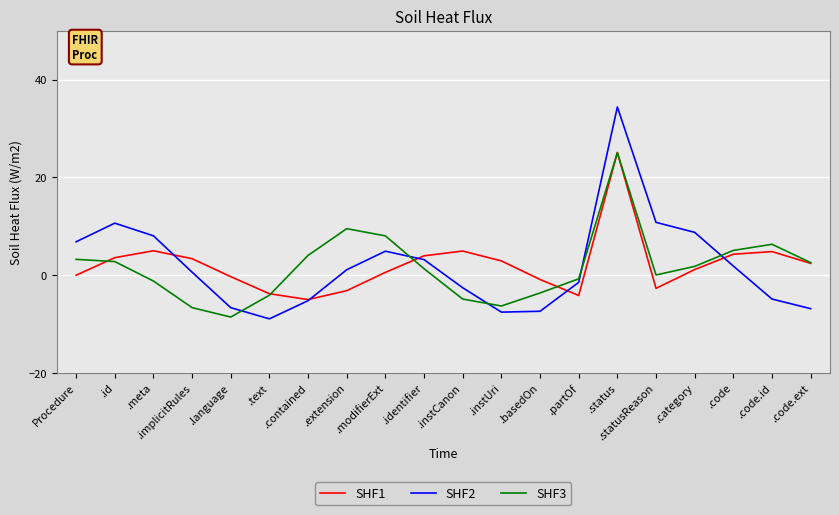

What is the total value across all series at .contained?

-6.1